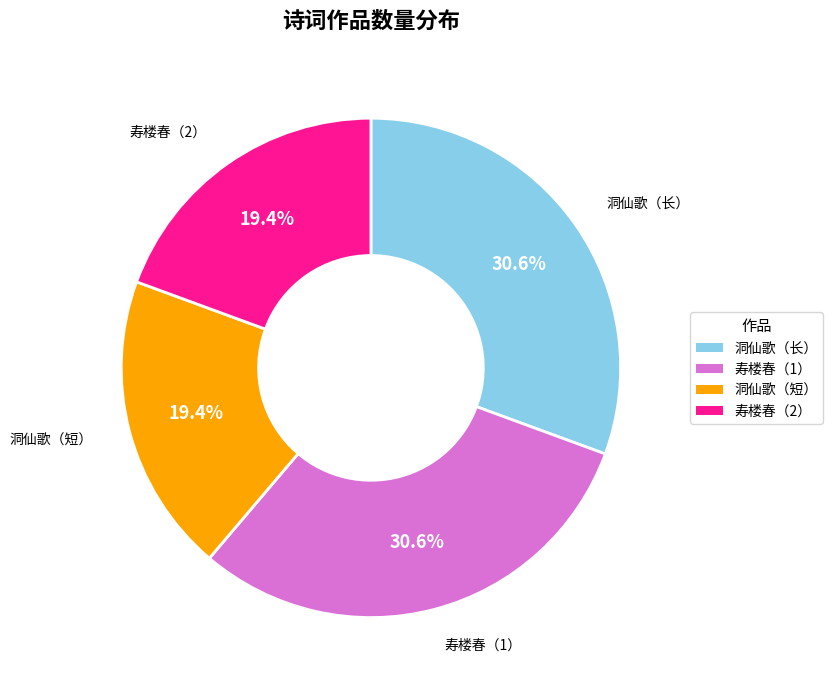

Is there a majority slice in this chart?

No